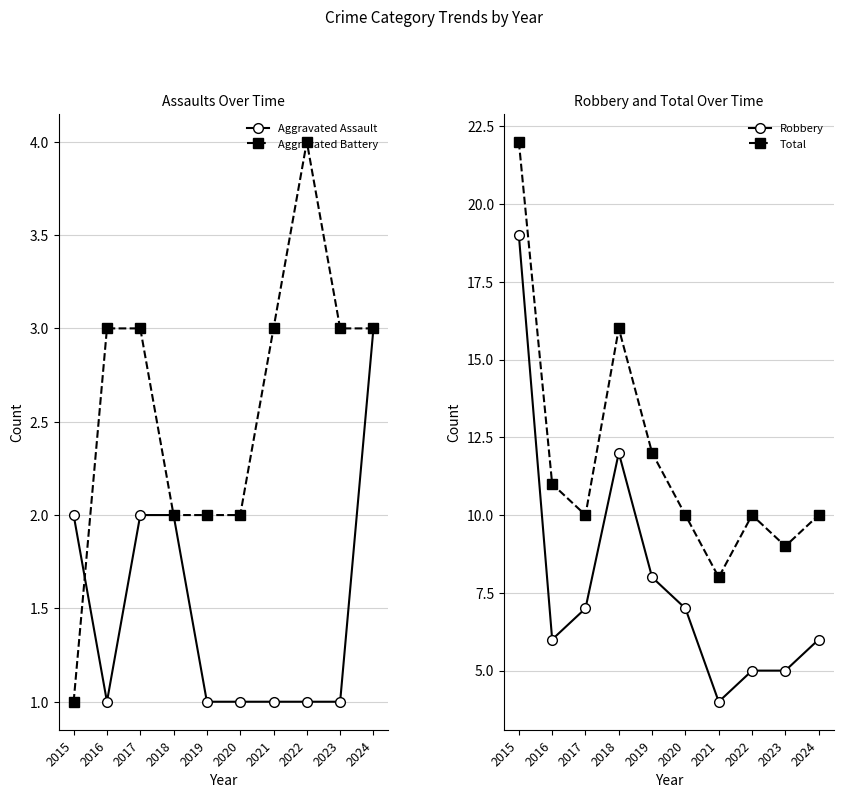

At how many categories does at least one series exceed 15?

2